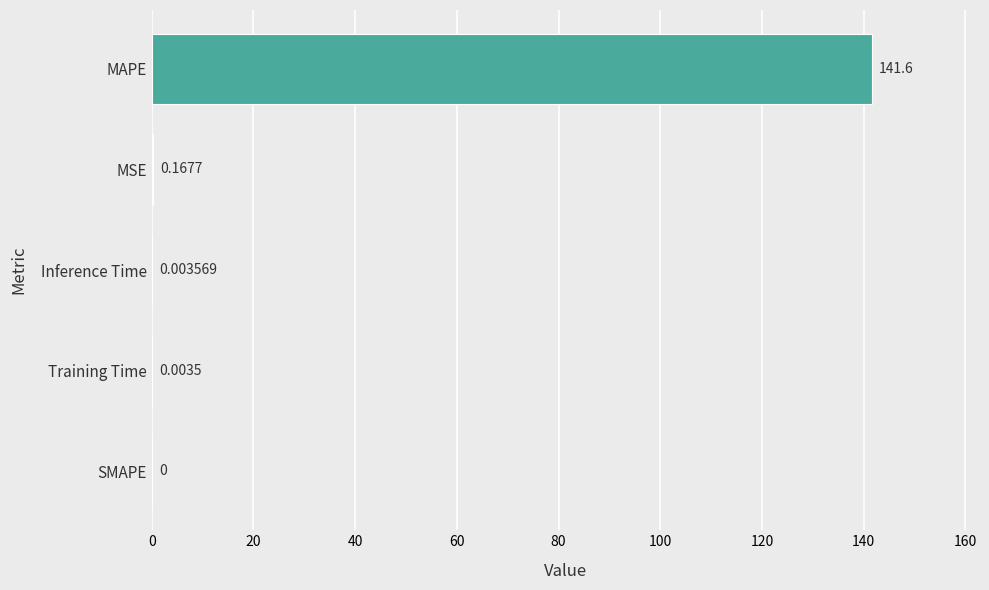

What is the sum of all values?

141.8